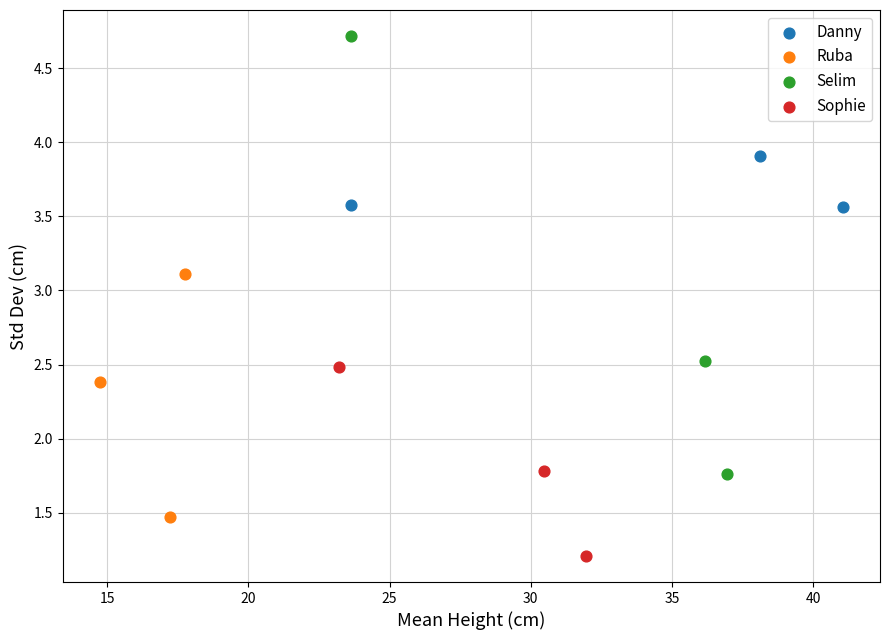

What are all the series names shown in the legend?

Danny, Ruba, Selim, Sophie